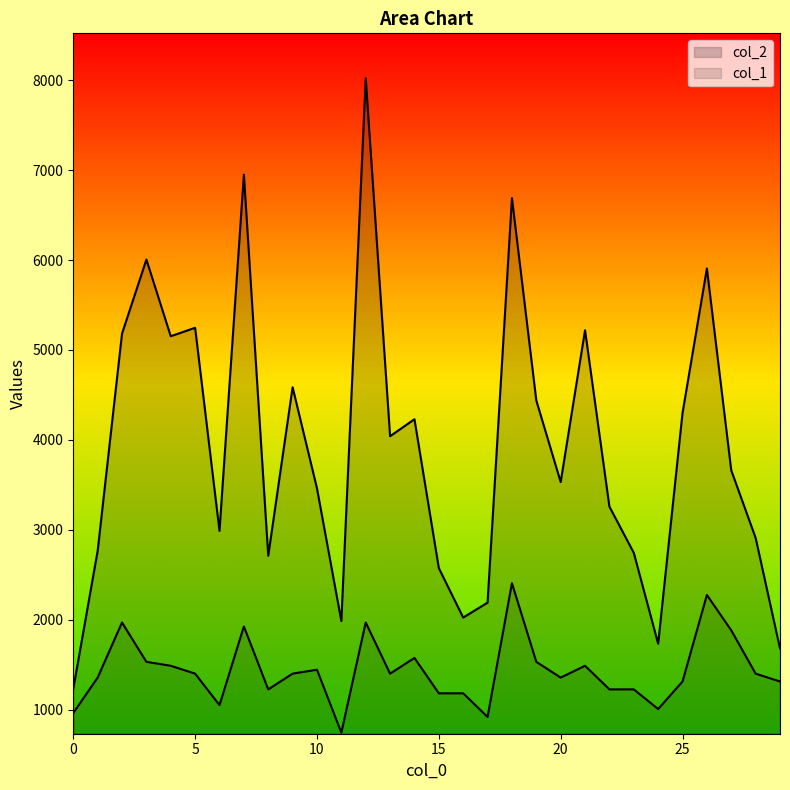

What is the difference between the maximum and minimum values in the col_1 series?

1662.7